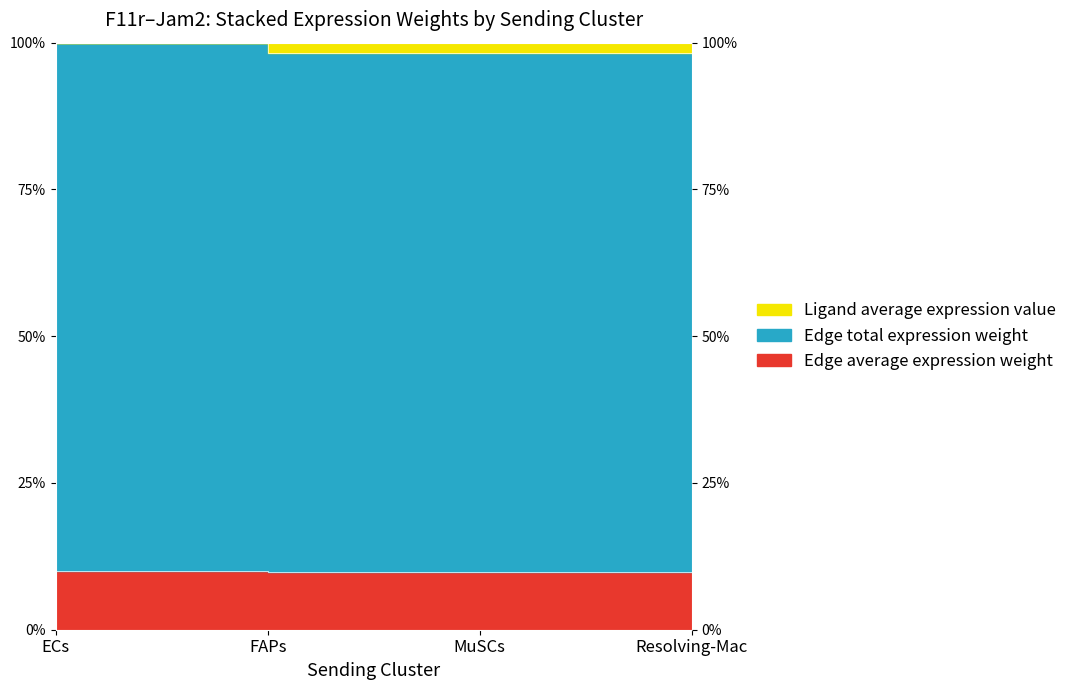

Is the value of Edge total expression weight at FAPs greater than the value of Edge average expression weight at ECs?

Yes